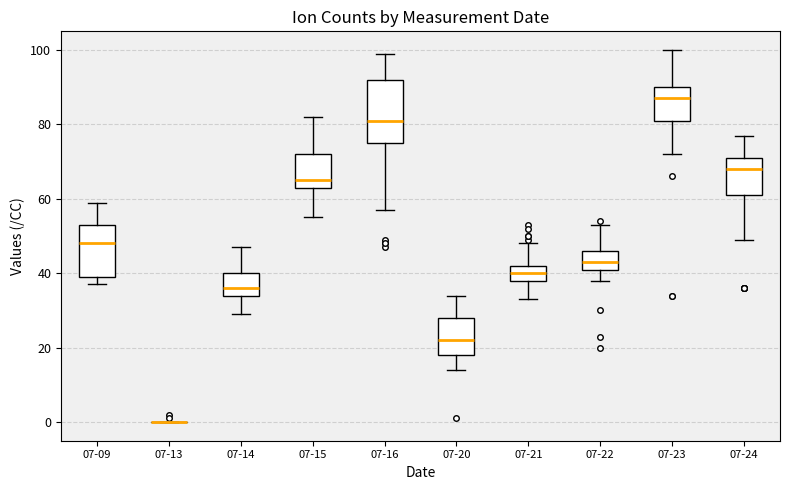

Reading left to right, read every box against the y-axis: the position of its median line, the range the box covers, and the ends of its whiskers. The values are not printed on the chart, so give them approximately, as read against the axis.

07-09: median 48, box 40 to 54, whiskers 38 to 60
07-13: box collapsed to a line at 0, whiskers 0 to 0
07-14: median 36, box 34 to 40, whiskers 30 to 48
07-15: median 66, box 64 to 72, whiskers 56 to 82
07-16: median 82, box 76 to 92, whiskers 58 to 100
07-20: median 22, box 18 to 28, whiskers 14 to 34
07-21: median 40, box 38 to 42, whiskers 34 to 48
07-22: median 44, box 42 to 46, whiskers 38 to 54
07-23: median 88, box 82 to 90, whiskers 72 to 100
07-24: median 68, box 62 to 72, whiskers 50 to 78